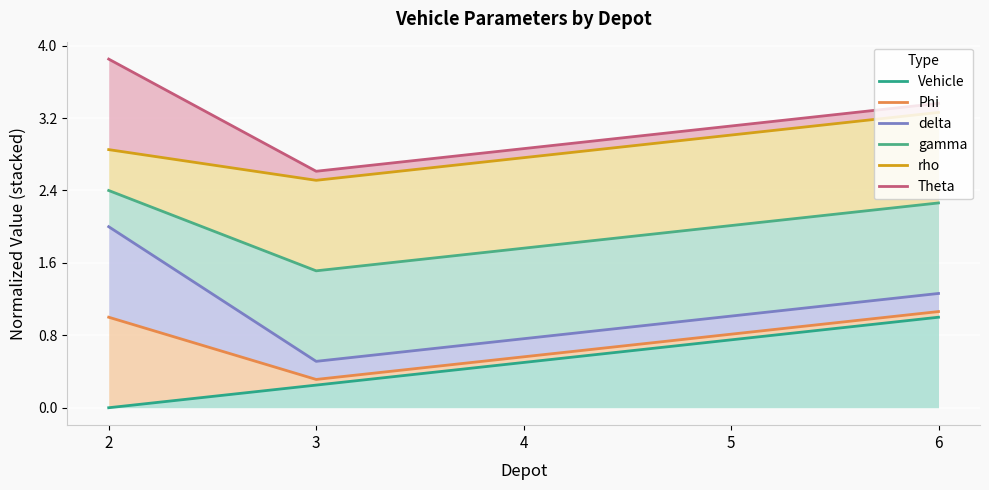

At which category does the chart reach its minimum across all series?

2